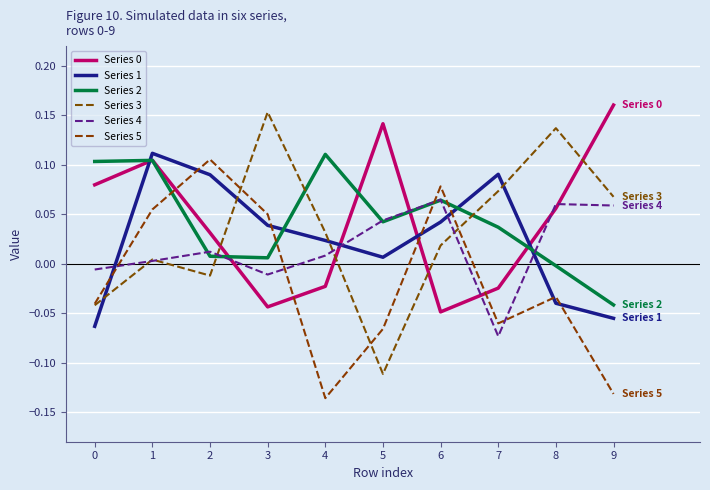

At which category is the sum across all series the highest?

1